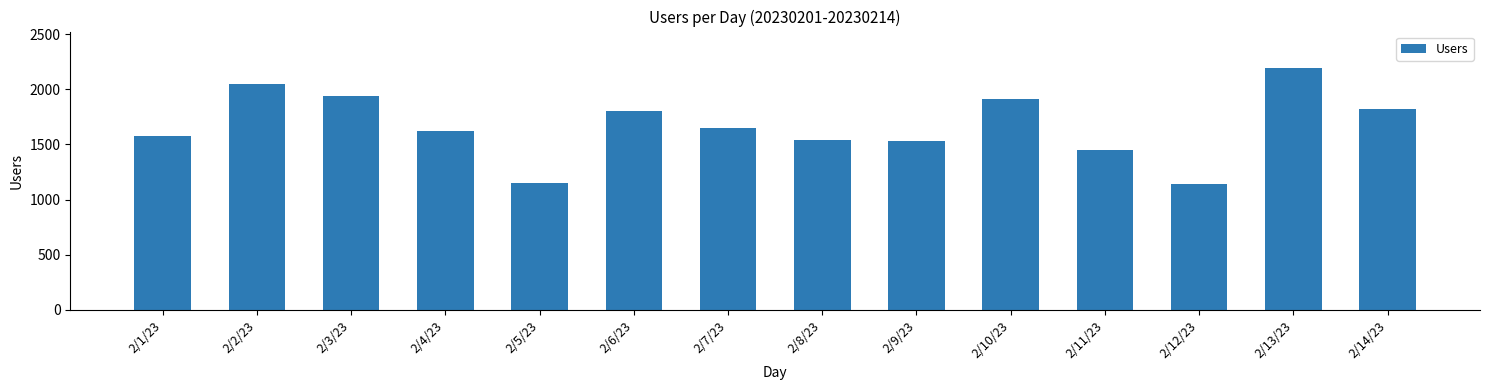

What is the average value?

1669